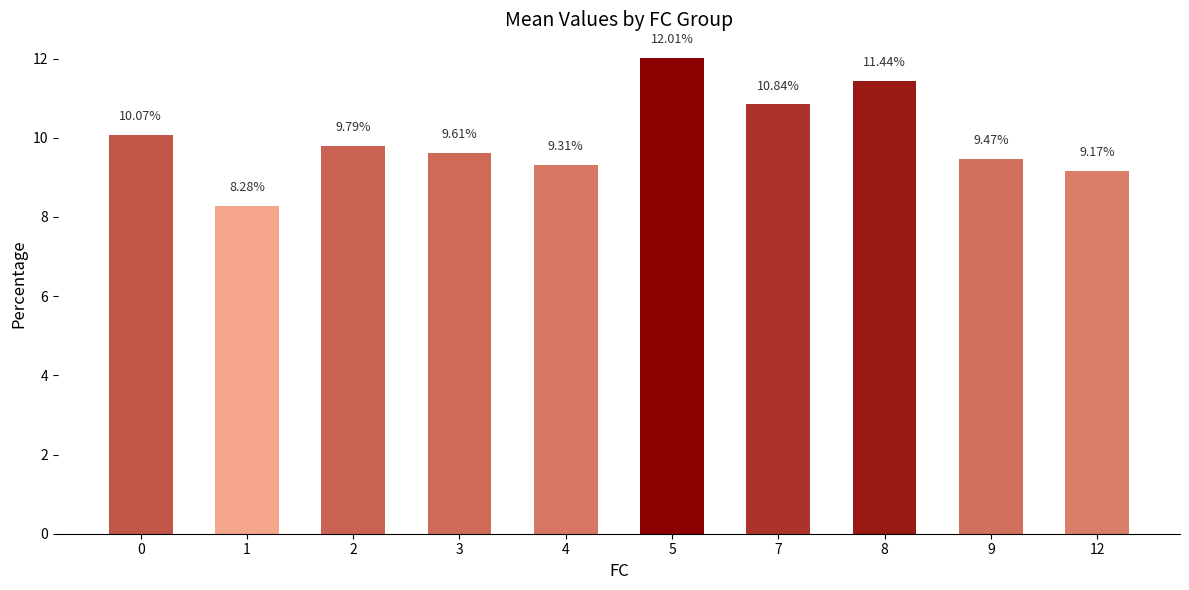

What is the maximum value shown in the chart?

12.0